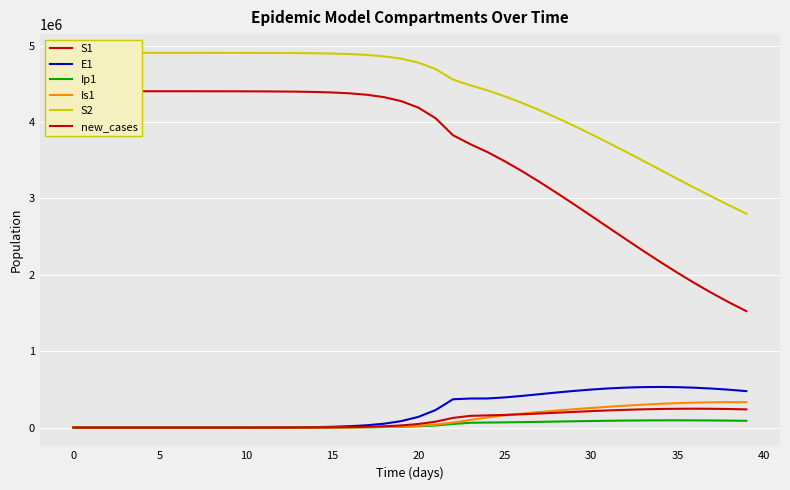

How many data points does each series have?

40